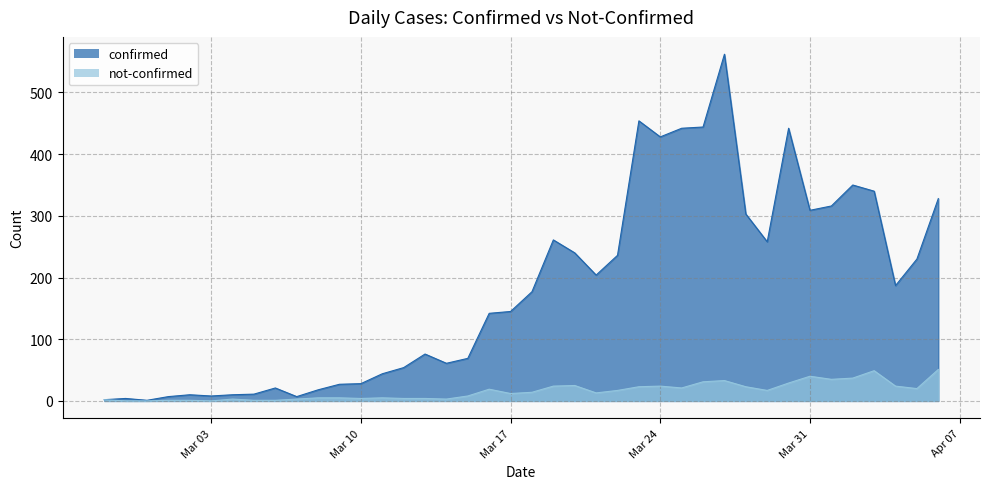

How many lines are shown in the chart?

2